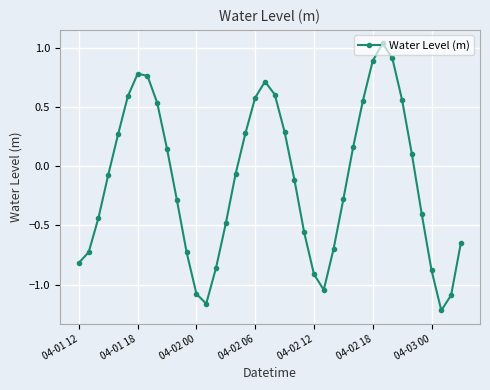

Does the chart have visible grid lines?

Yes